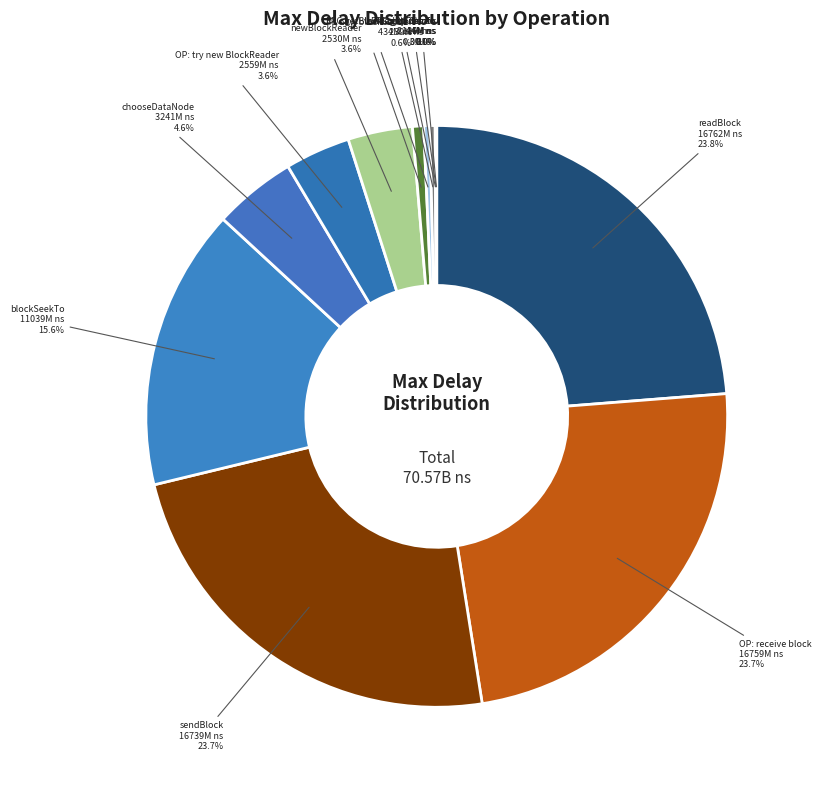

The blockSeekTo slice represents 8% of the pie. True or false?

False